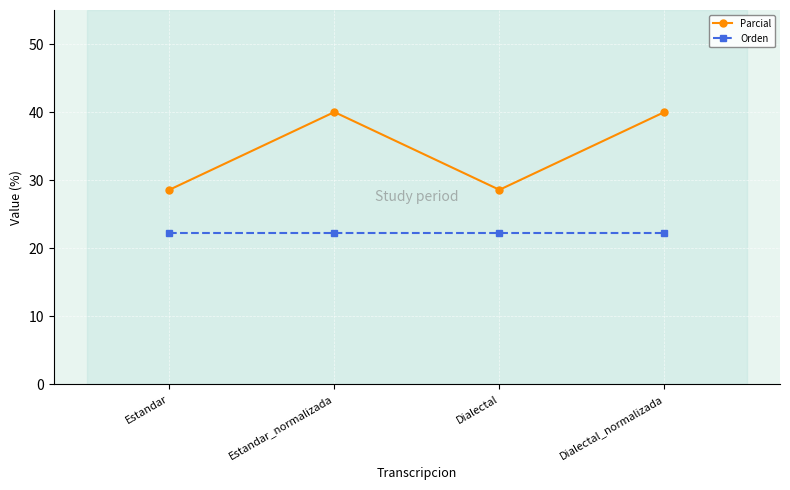

What is the maximum value shown in the chart?

40.0